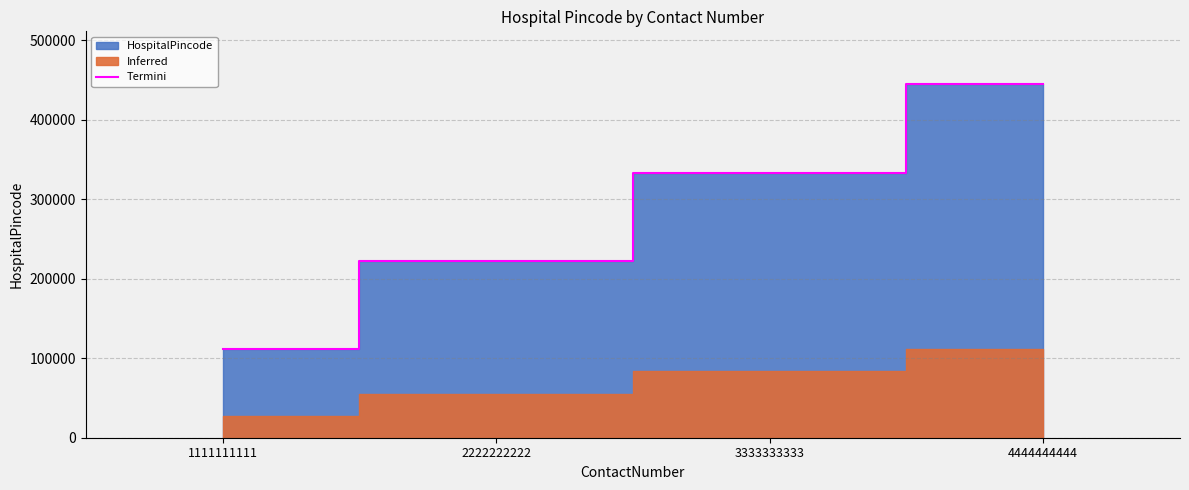

Count the values in the range 222222 to 444444.

3